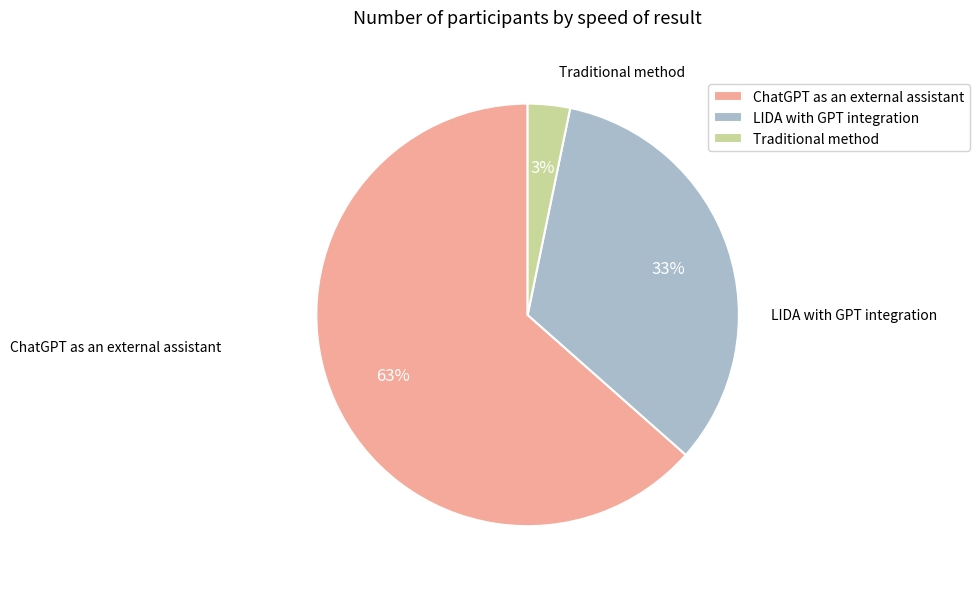

Do ChatGPT as an external assistant and Traditional method together represent more than half of the pie?

Yes